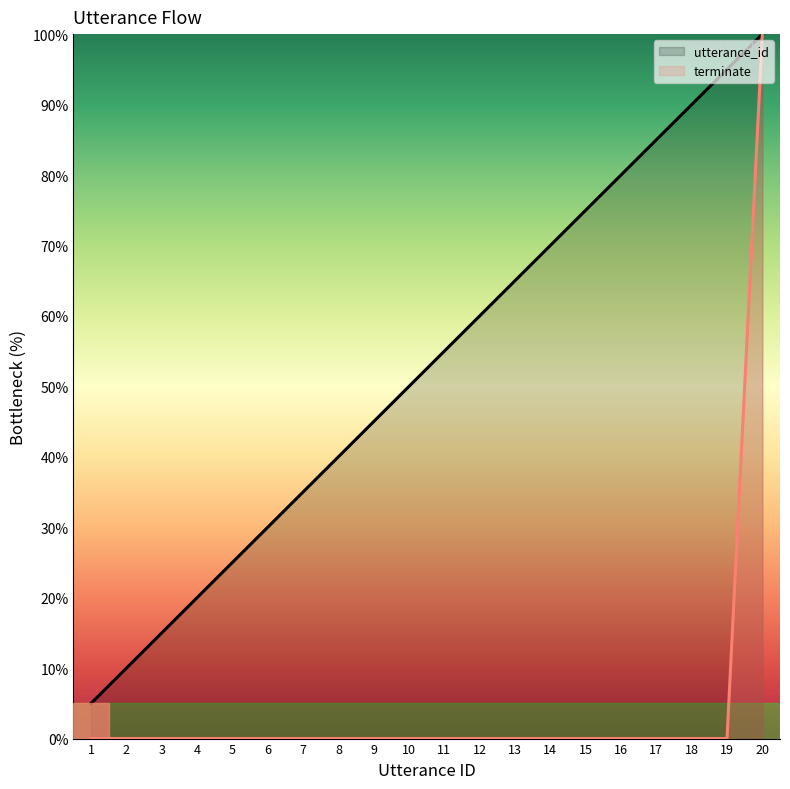

How many data points does each series have?

20